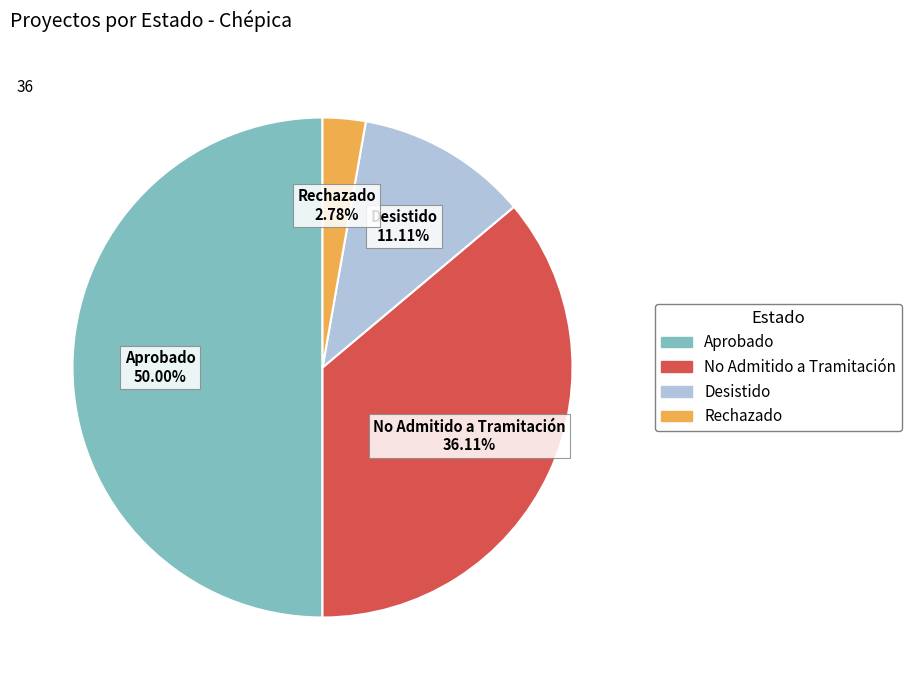

To the nearest percent, what is the difference between the Rechazado and Aprobado slice percentages?

47%